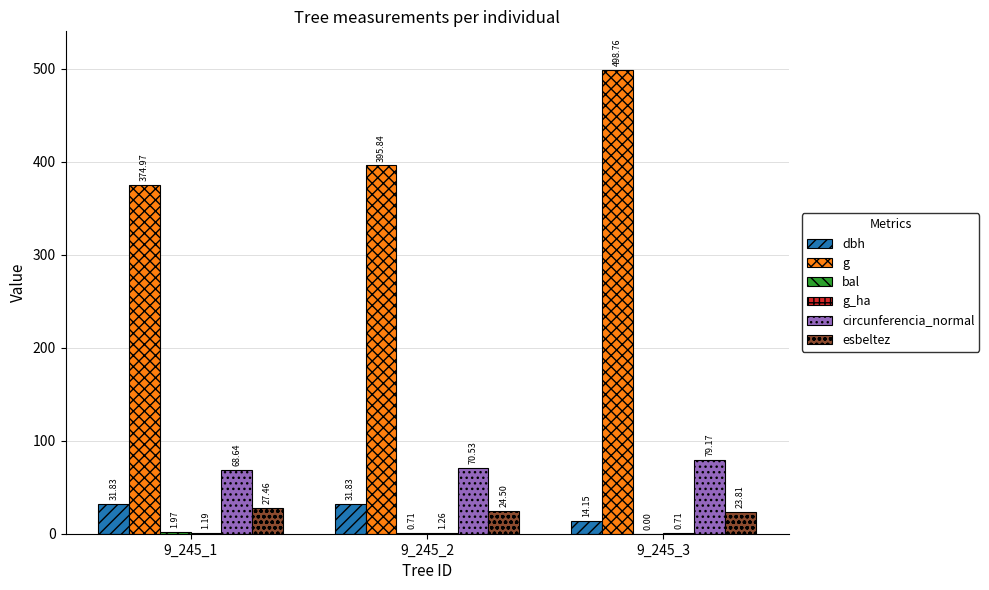

At which label does esbeltez reach its peak?

9_245_1